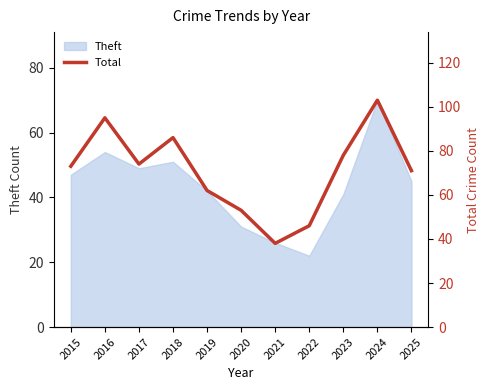

At which category does the chart reach its peak across all series?

2024